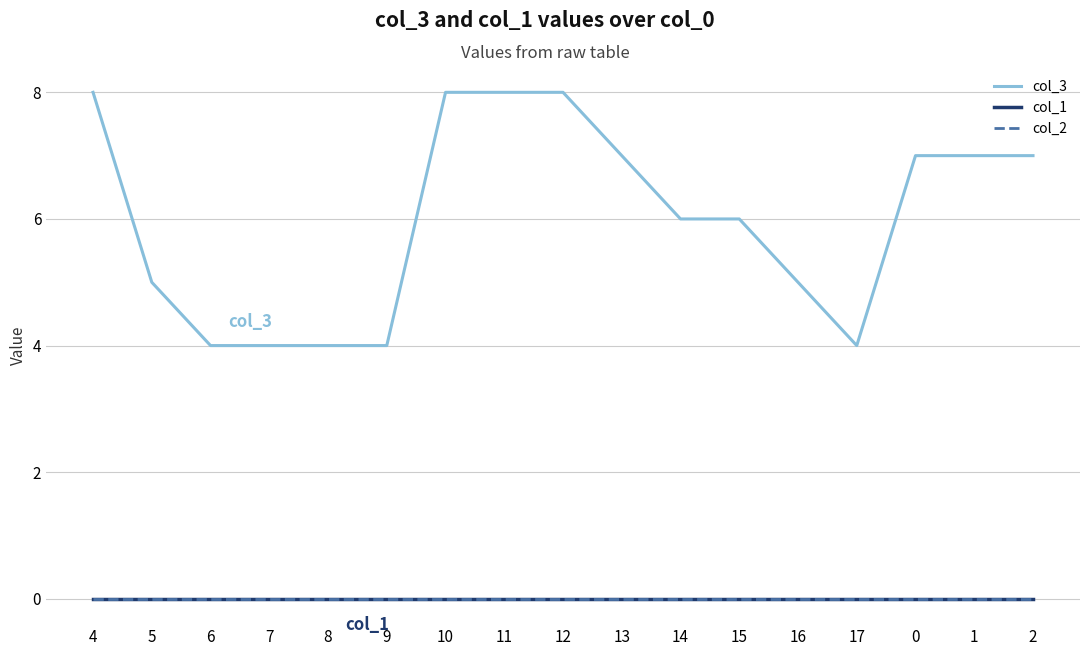

Is the value of col_2 at 9 greater than the value of col_1 at 9?

No